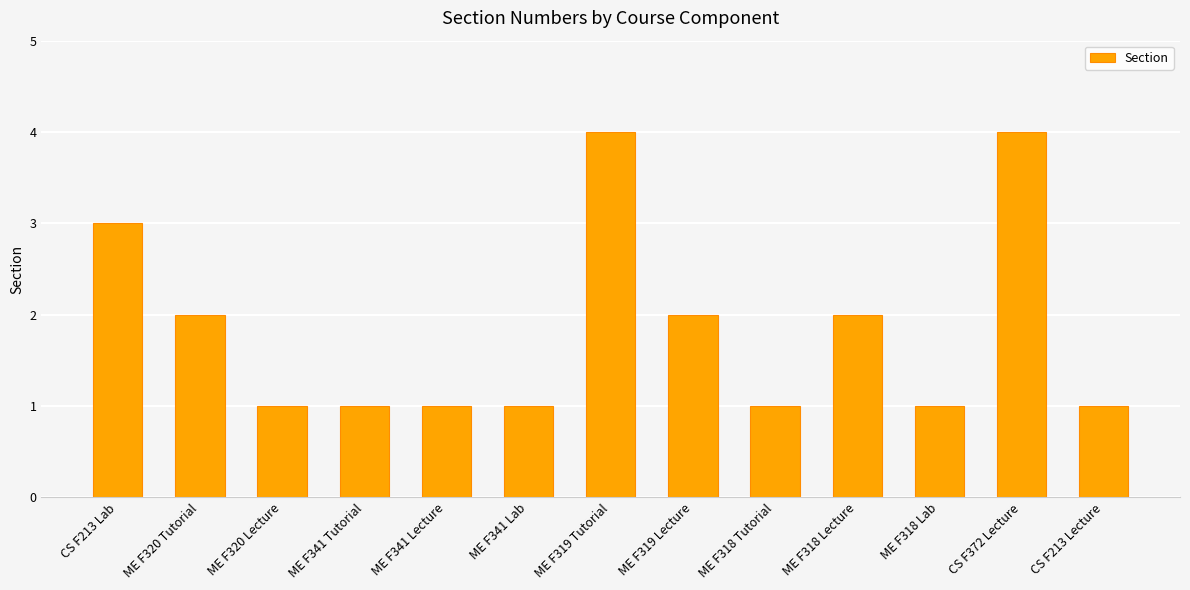

What is the difference between the maximum and minimum values?

3